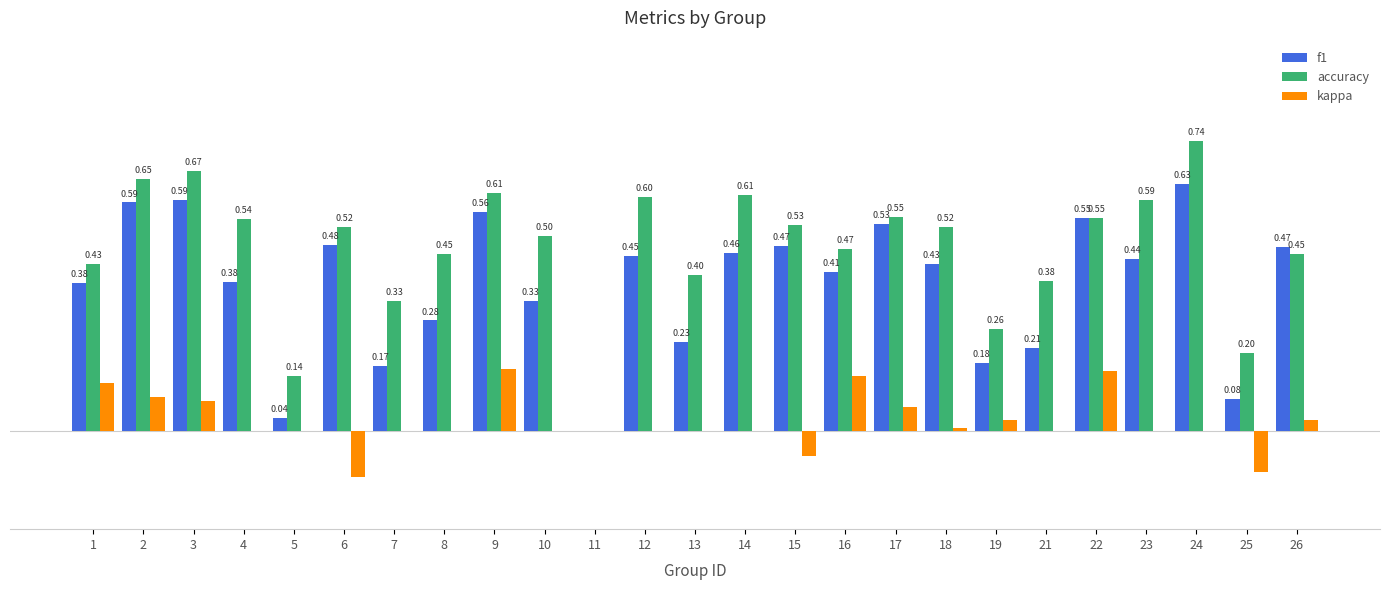

Which series has the largest total across all categories?

accuracy